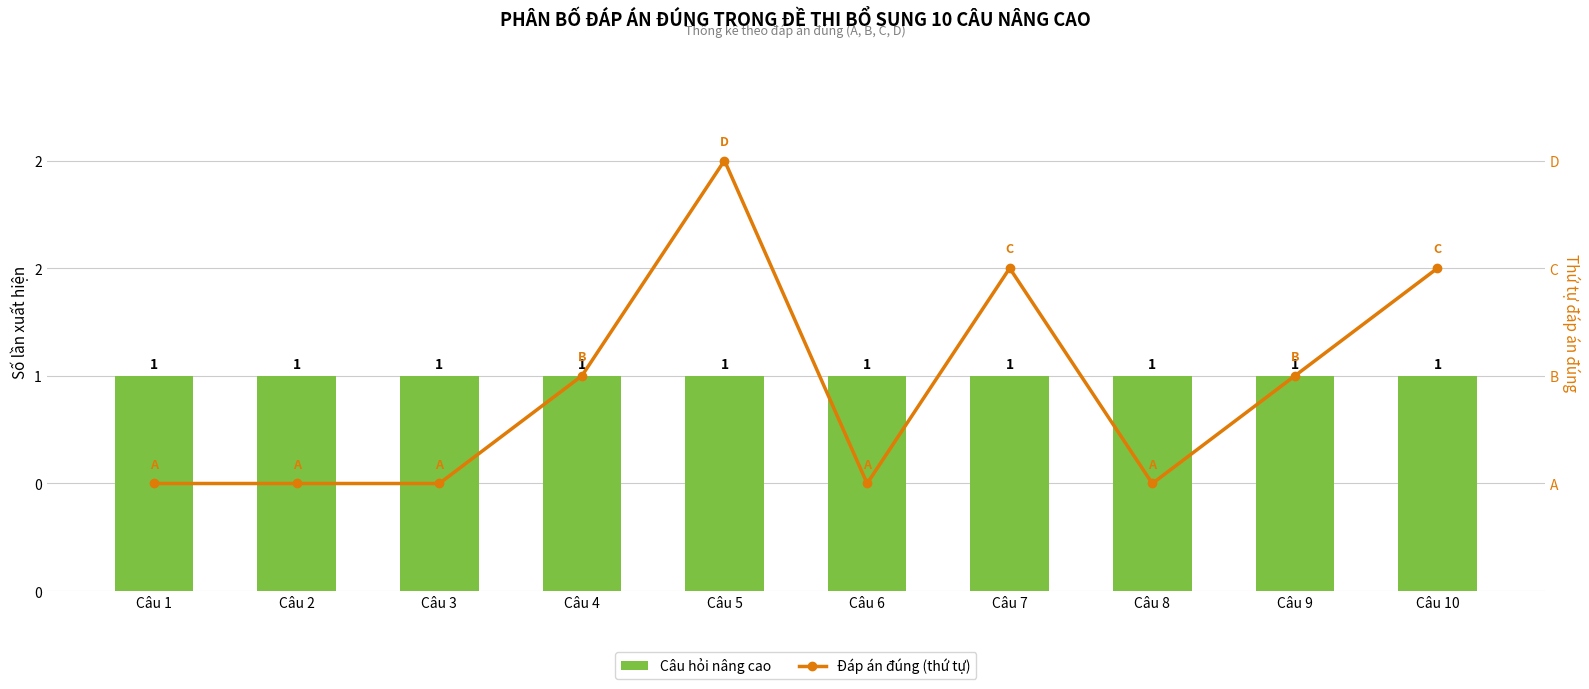

At which label is Đáp án đúng (thứ tự) closest to 2?

Câu 4